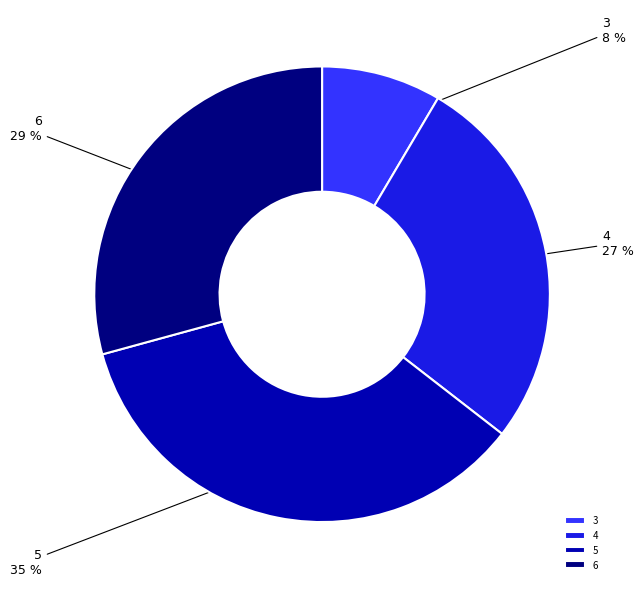

To the nearest percent, what is the average slice percentage?

25%